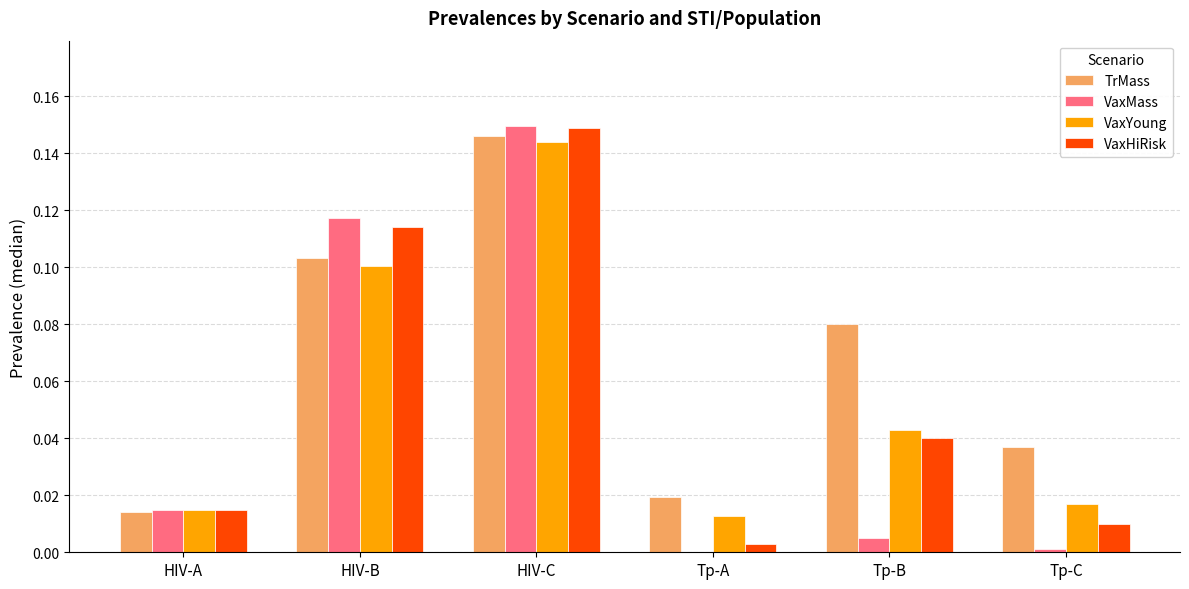

The value of VaxHiRisk at HIV-A is 0.0. True or false?

True